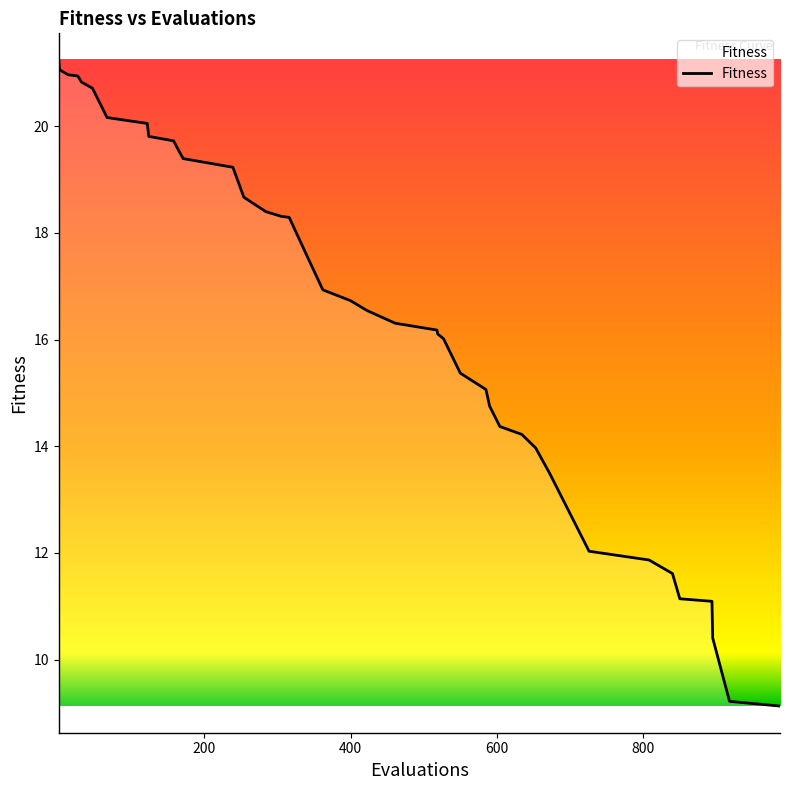

What is the minimum value shown in the chart?

9.1